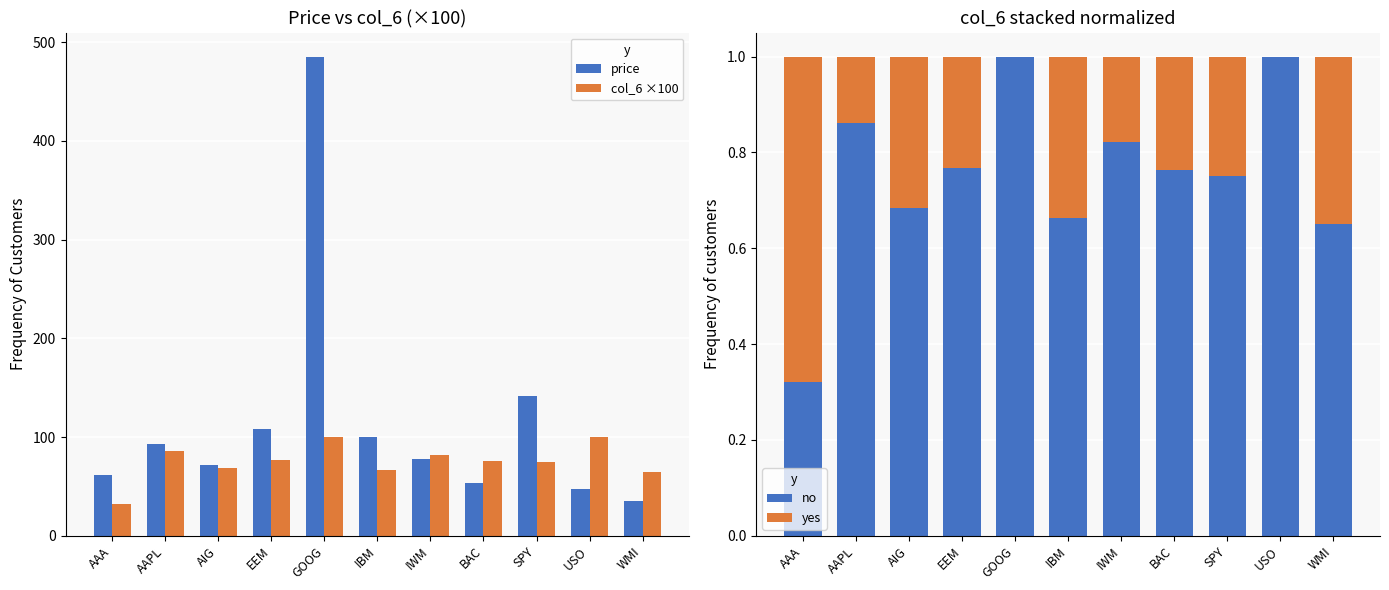

How many categories are shown in the chart?

11